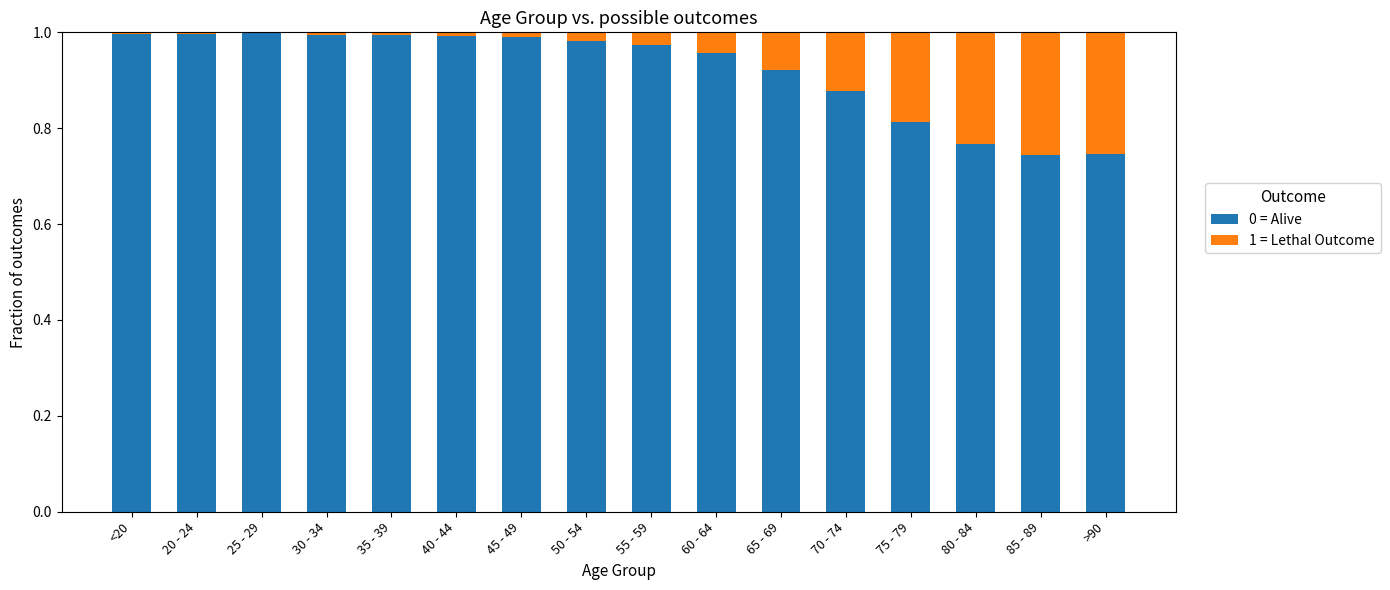

The 0 = Alive series shows 1.4 at 80 - 84. True or false?

False